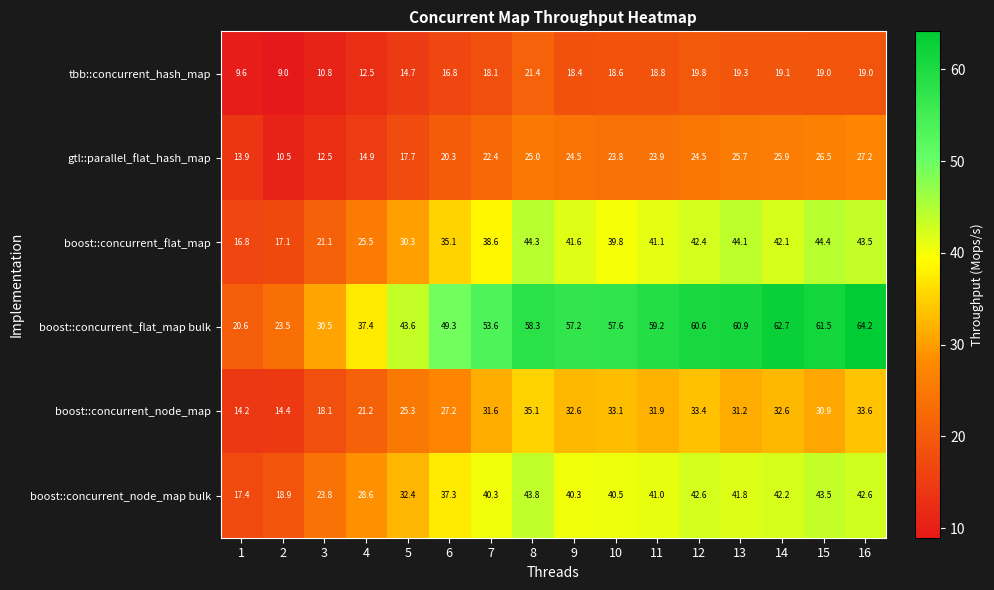

What is the sum of all boost::concurrent_node_map values?

446.4